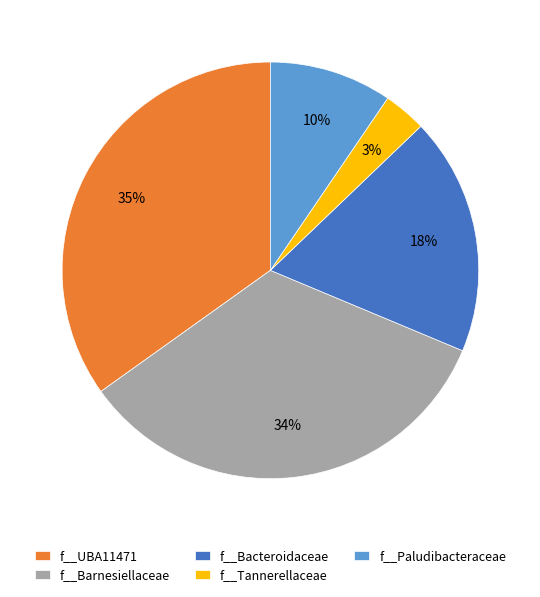

To the nearest percent, what percentage of the pie is f__Tannerellaceae?

3%